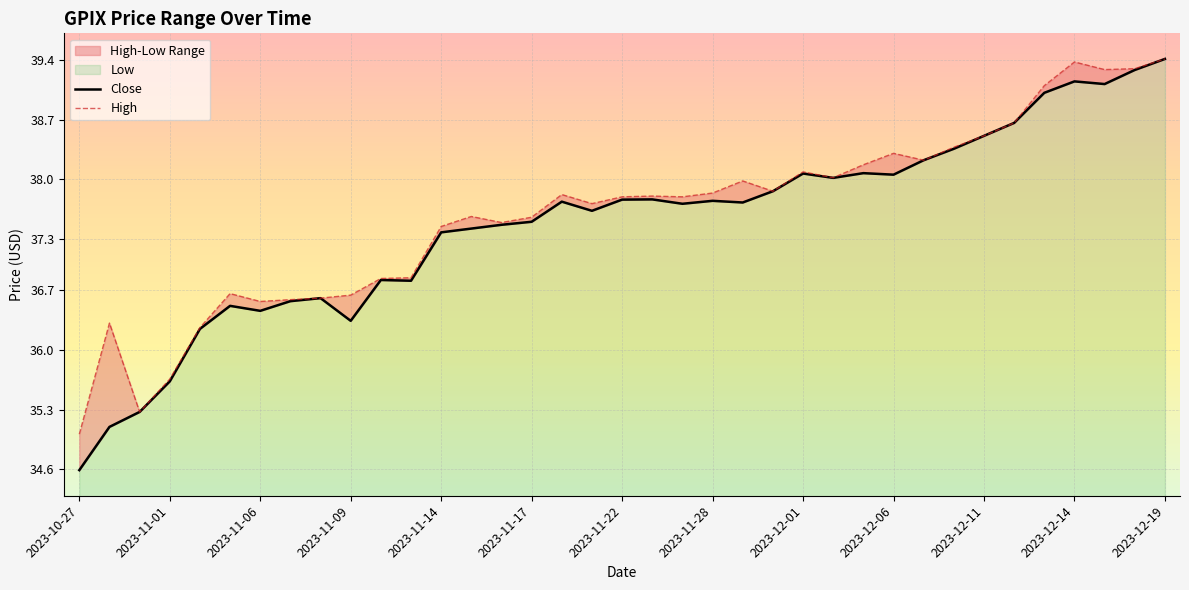

Reading left to right, list all the values displayed in this chart.

Low: 34.6	35.1	35.3	35.6	36.2	36.5	36.5	36.6	36.6	36.3	36.8	36.8	37.4	37.4	37.5	37.5	37.7	37.6	37.8	37.8	37.7	37.7	37.7	37.9	38.1	38.0	38.1	38.1	38.2	38.4	38.5	38.7	39.0	39.1	39.1	39.3	39.4
High: 35.0	36.3	35.3	35.7	36.3	36.7	36.6	36.6	36.6	36.6	36.8	36.8	37.4	37.6	37.5	37.6	37.8	37.7	37.8	37.8	37.8	37.8	38.0	37.9	38.1	38.0	38.2	38.3	38.2	38.4	38.5	38.7	39.1	39.4	39.3	39.3	39.4